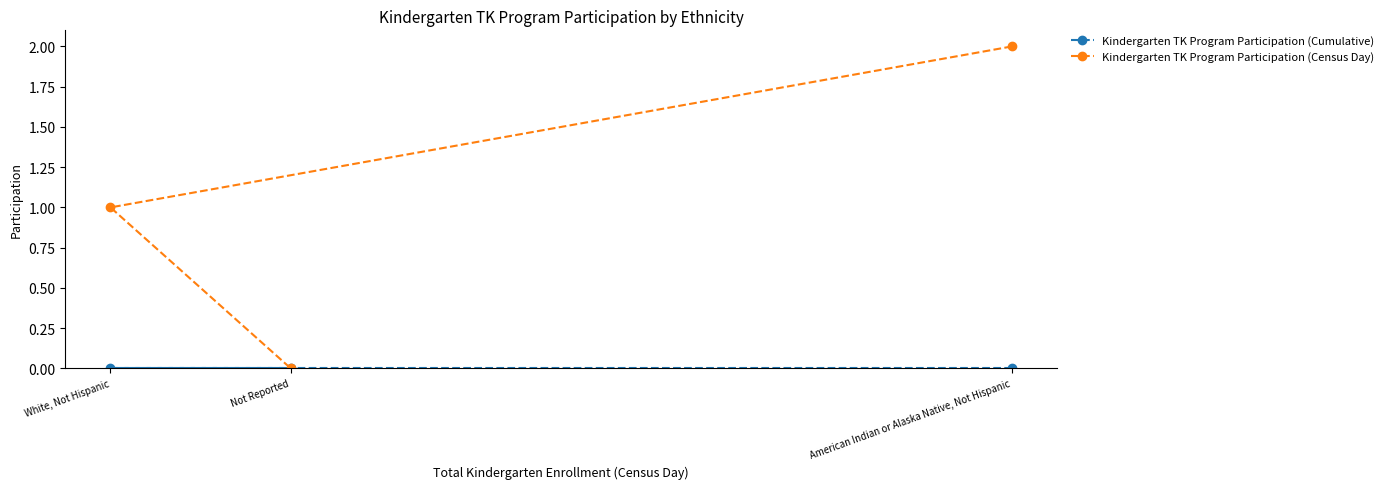

What are all the series names shown in the legend?

Kindergarten TK Program Participation (Cumulative), Kindergarten TK Program Participation (Census Day)